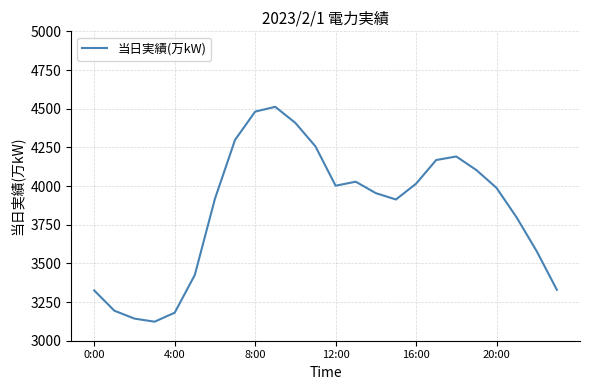

What is the maximum value shown in the chart?

4512